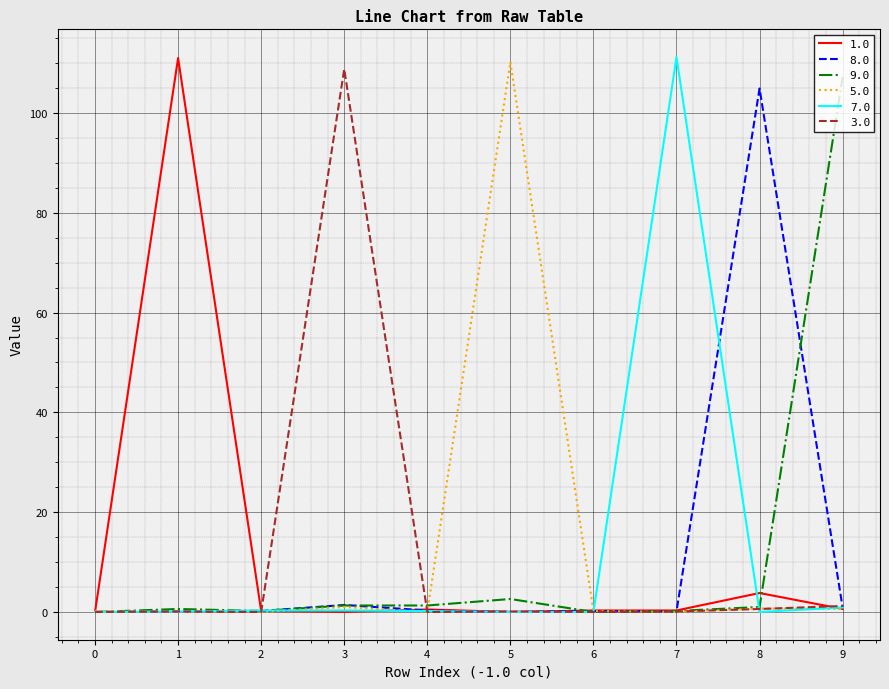

What is the greatest value displayed?

111.2